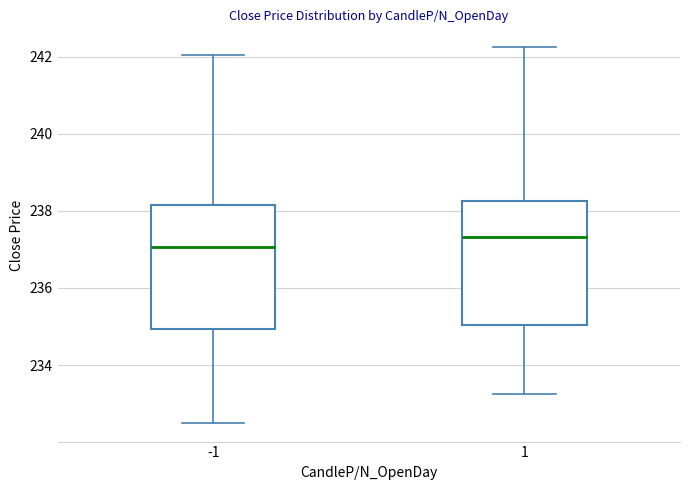

Where does the upper whisker of the box at x = 1 end on the y-axis? The values are not printed on the chart, so give them approximately, as read against the axis.

242.2